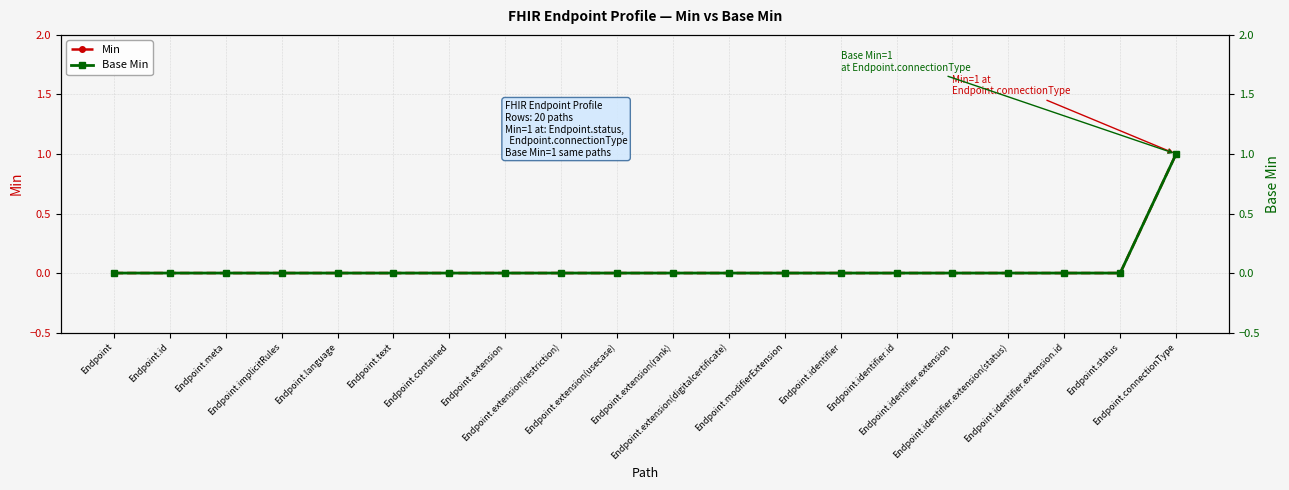

True or false: Base Min and Min cross at least once.

False